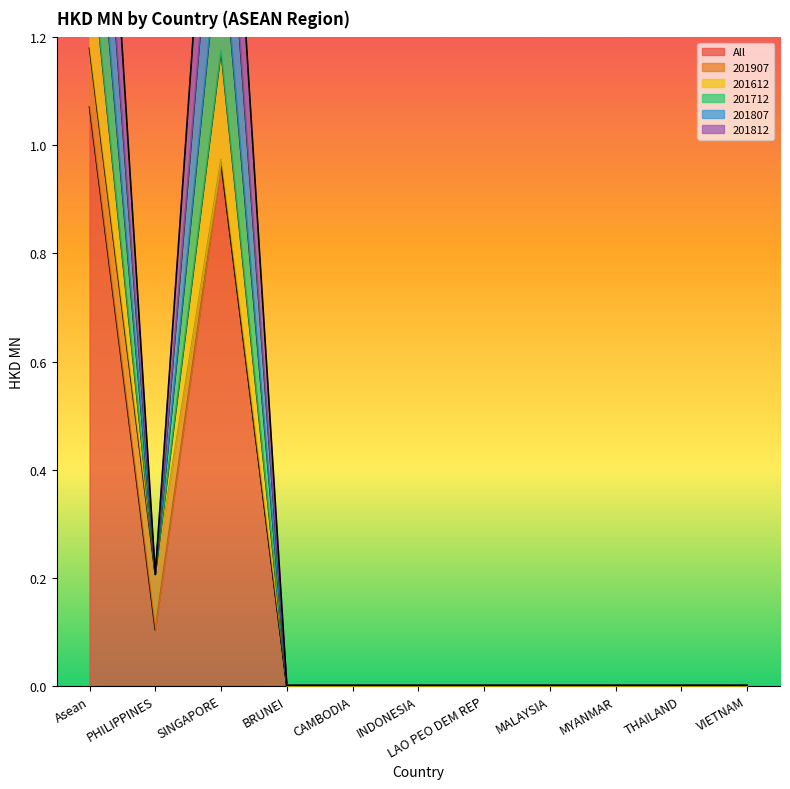

Where is 201812 nearest to the value 0?

BRUNEI